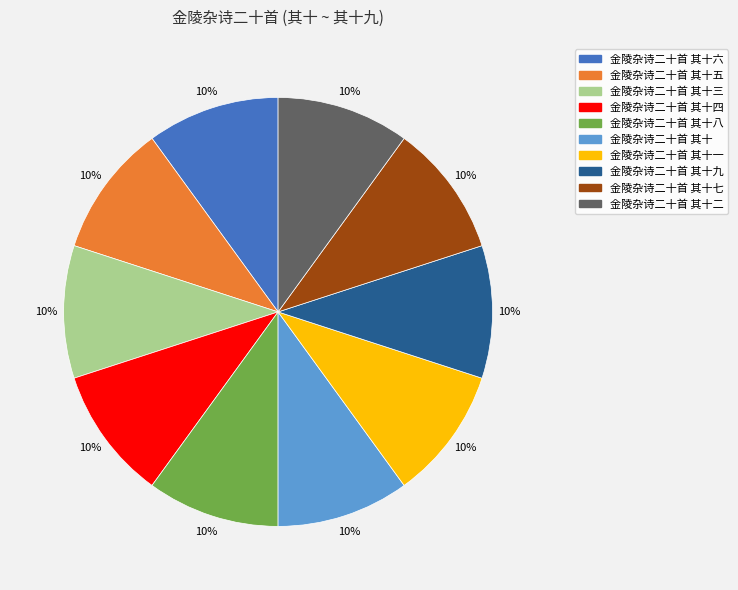

Do 金陵杂诗二十首 其十八 and 金陵杂诗二十首 其十五 together represent more than half of the pie?

No